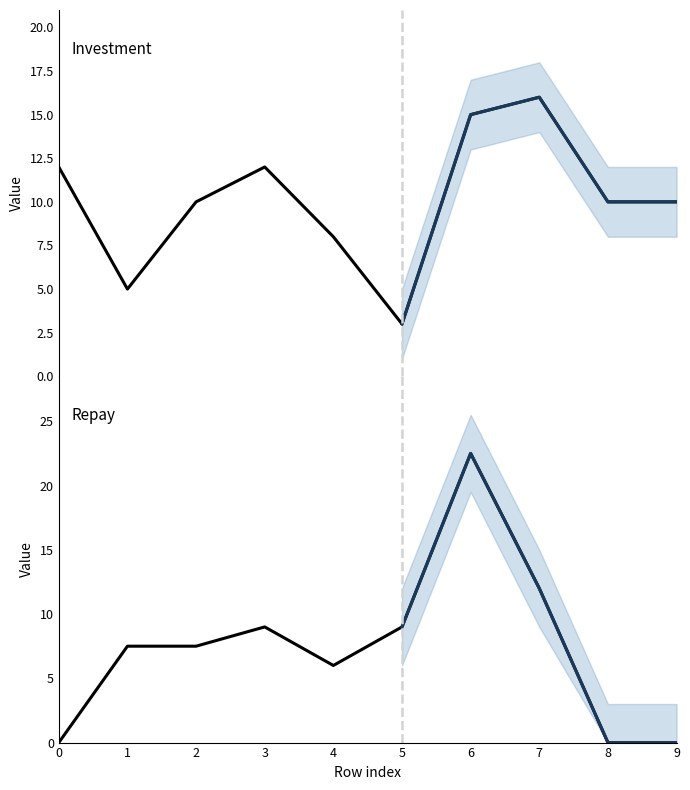

What is the value of the investment point at the 6th from the left?

3.0